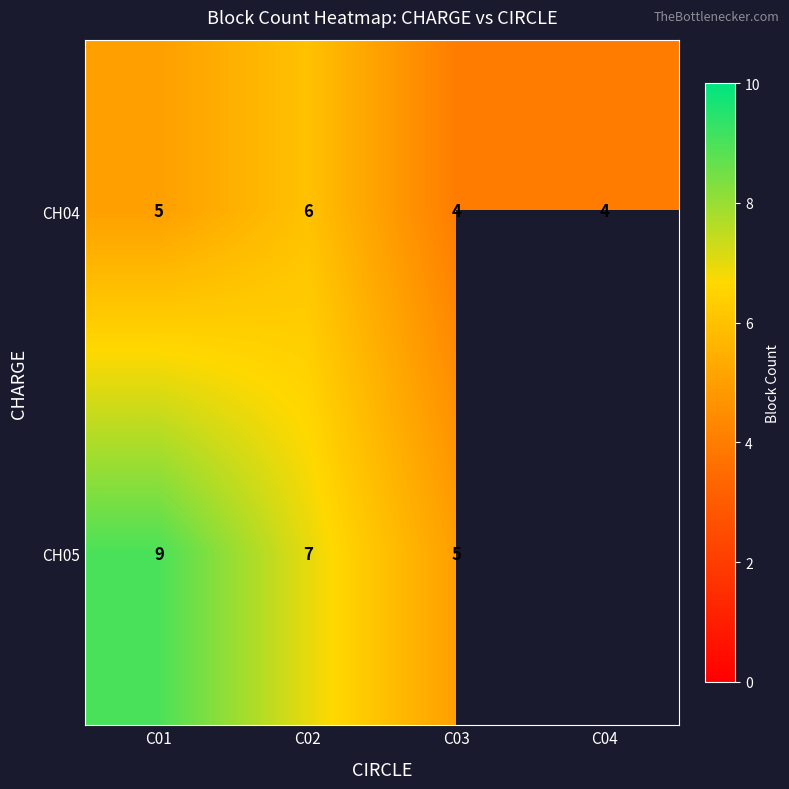

What is the sum of the CH05 values at C01 and C03?

14